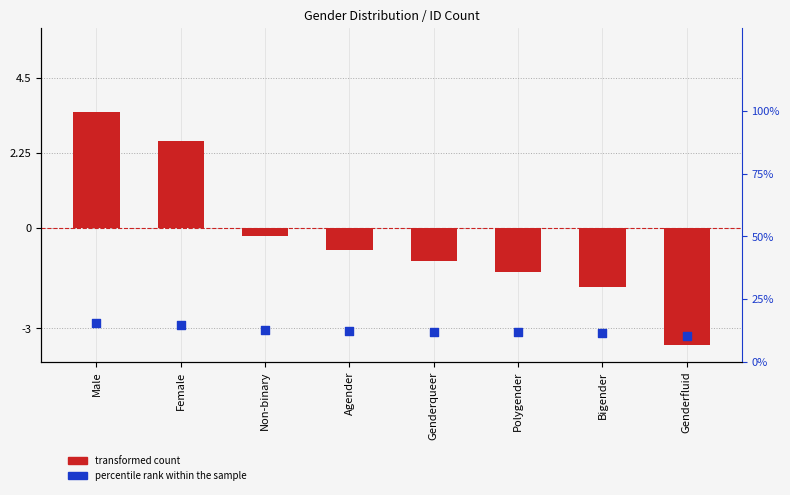

Is the value of transformed count at Agender greater than the value of percentile rank within the sample at Polygender?

No